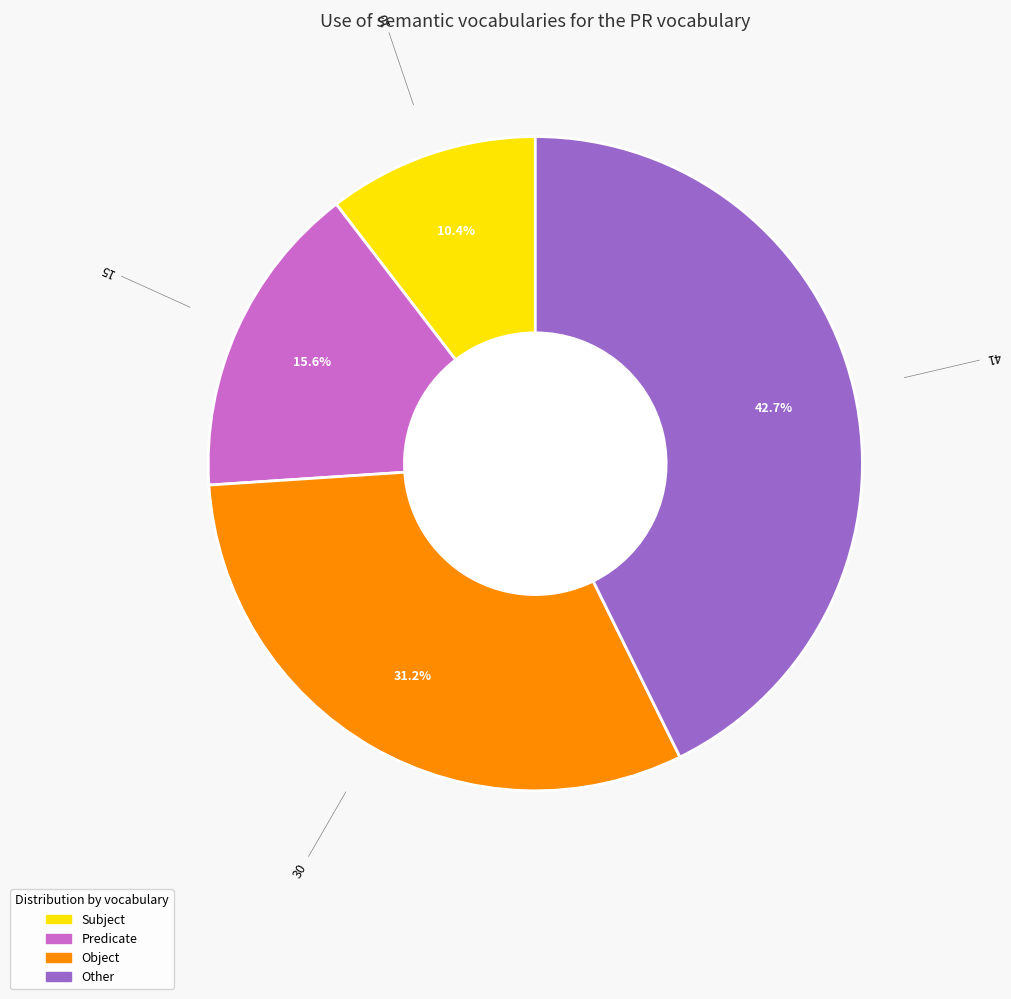

Is there any slice that represents more than half of the pie?

No